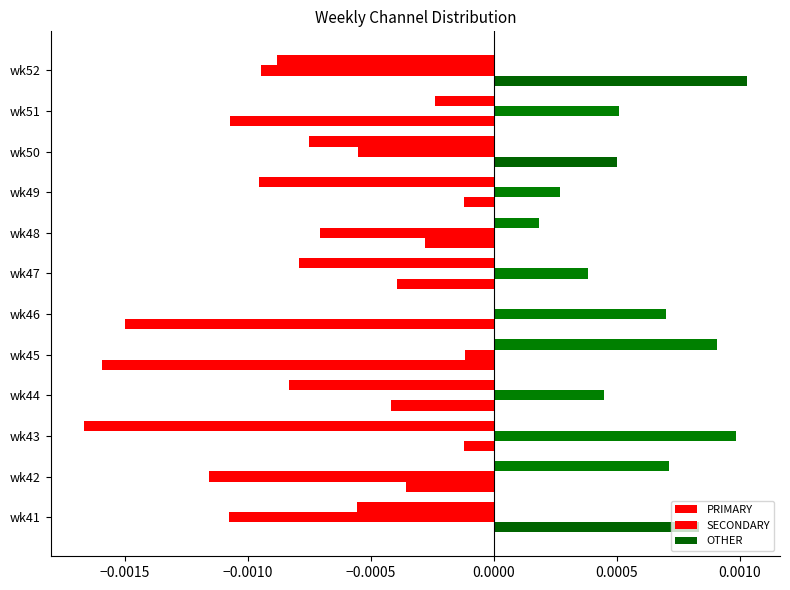

How many values in SECONDARY are above zero?

6